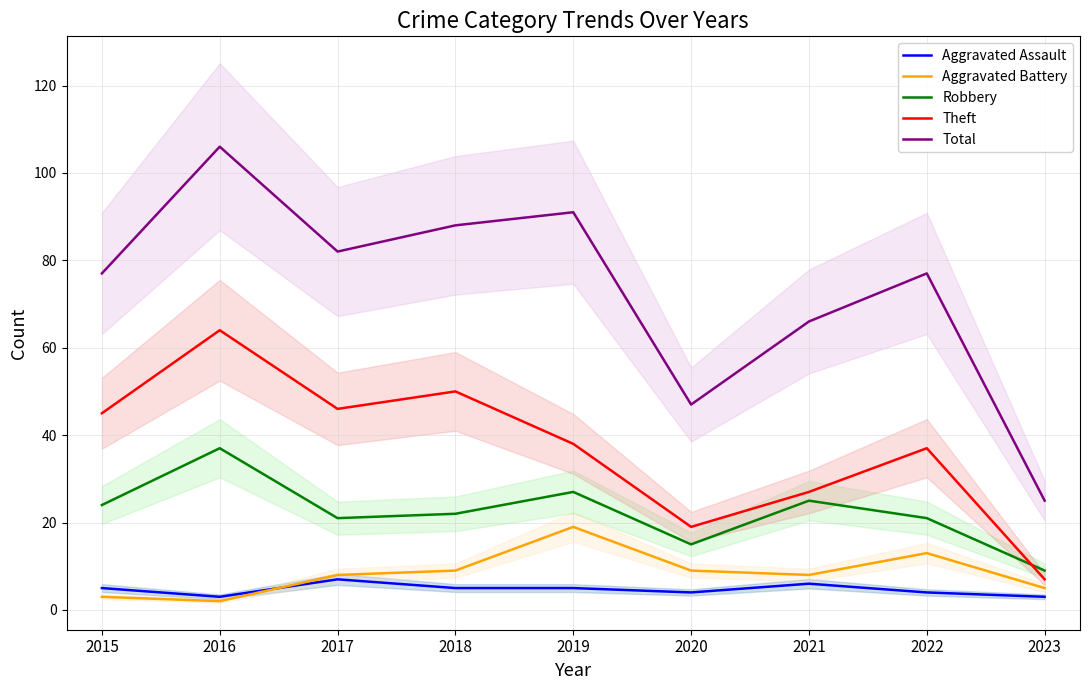

List the series in order of their peak value, highest first.

Total, Theft, Robbery, Aggravated Battery, Aggravated Assault